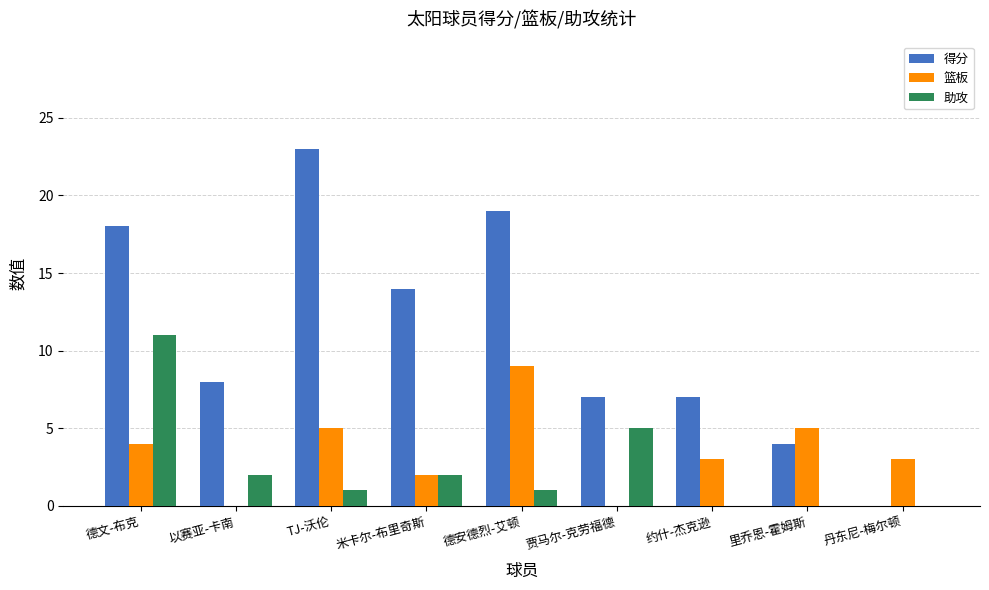

Between 德安德烈-艾顿 and 丹东尼-梅尔顿, which series saw the biggest shift?

得分